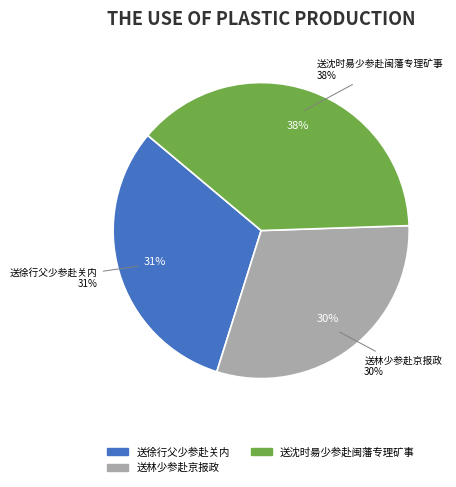

Is it true that 送徐行父少参赴关内 is 16% of the pie?

False